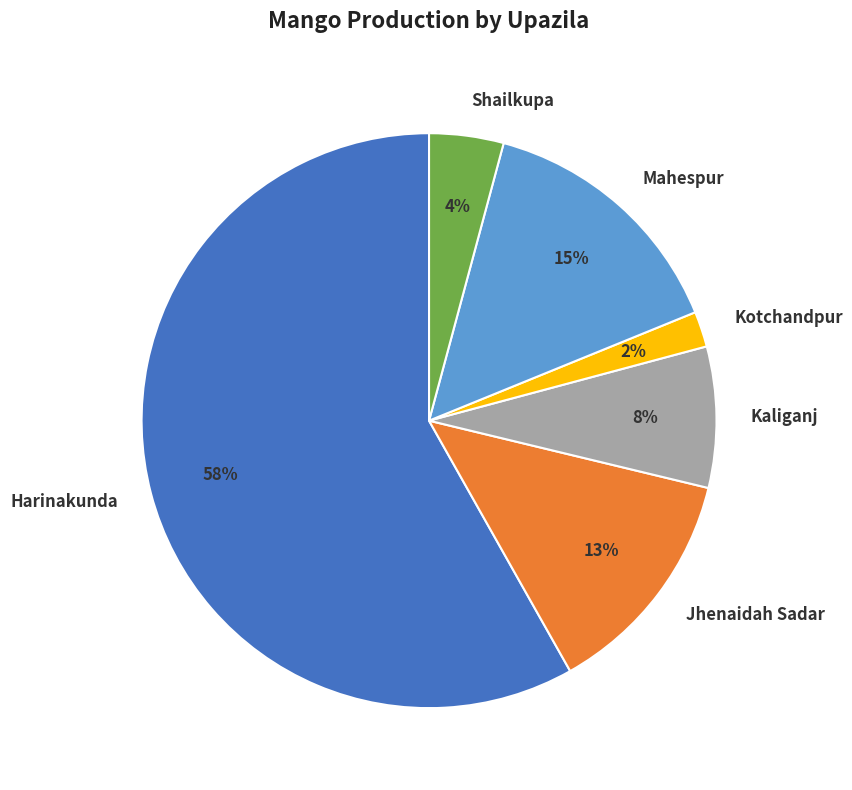

True or false: Jhenaidah Sadar accounts for 13% of the total.

True